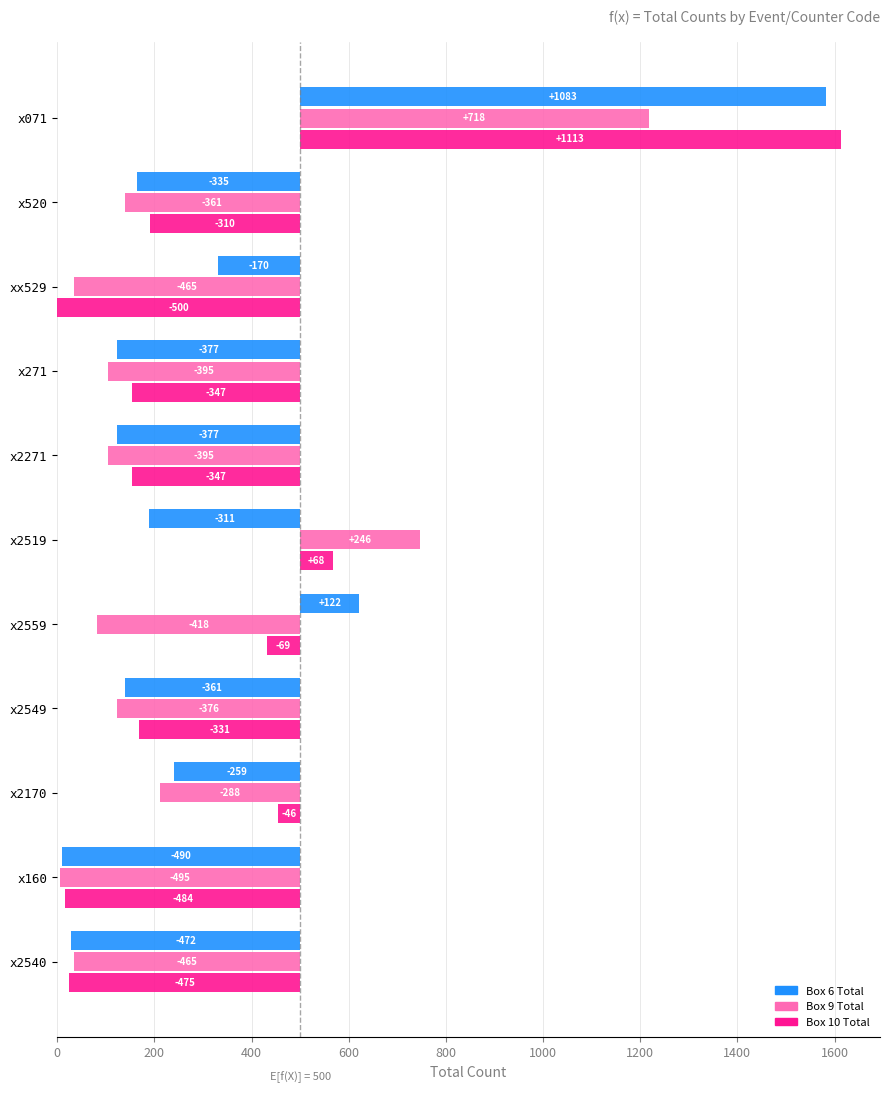

The Box 9 Total series shows 82 at x2519. True or false?

False